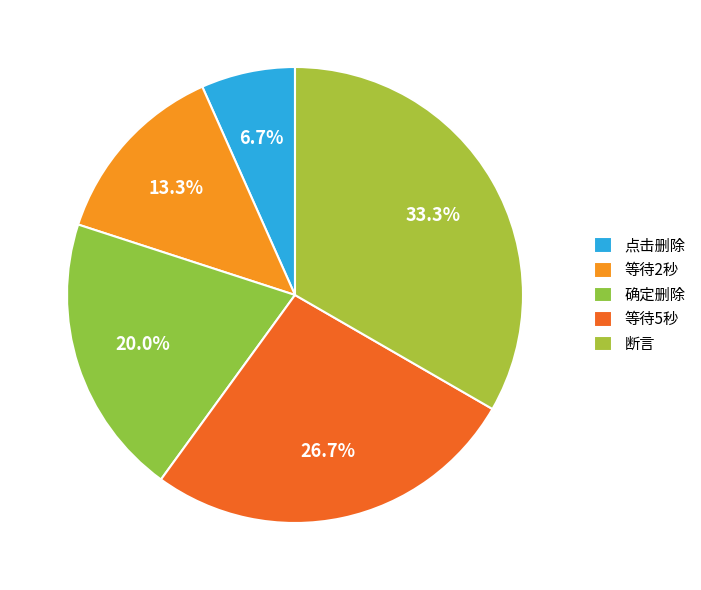

Combined, do 点击删除 and 断言 account for over 50%?

No